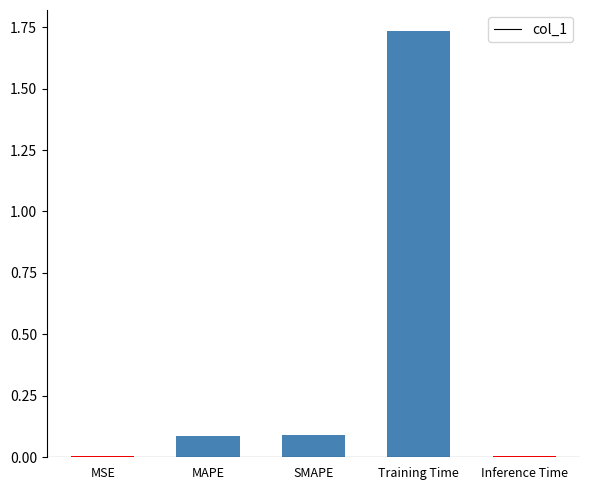

At which category does the chart reach its peak across all series?

Training Time